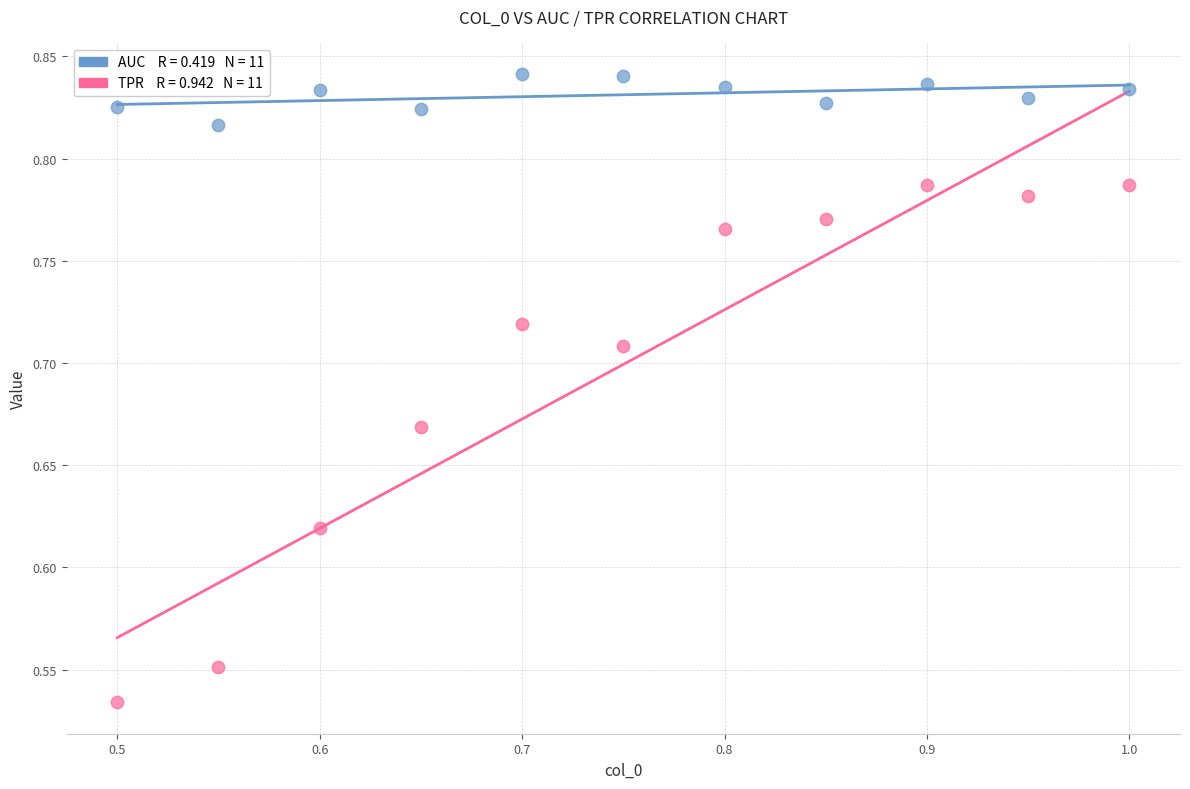

Across all data points, what is the range of Y values (max minus min)?

0.3